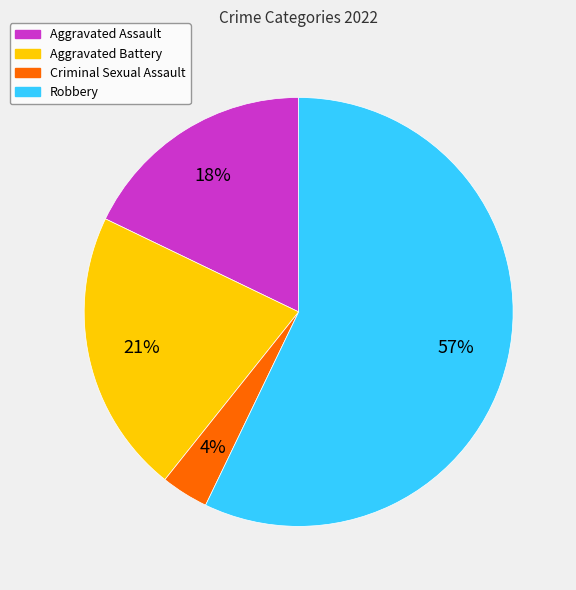

What is the majority slice?

Robbery